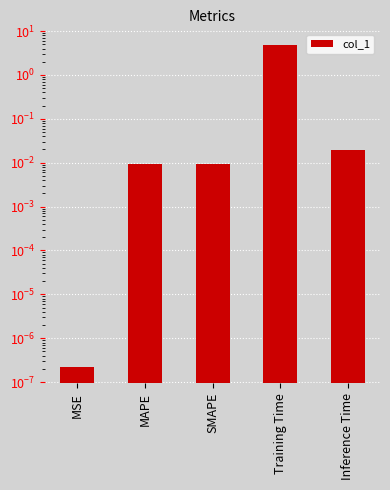

How many bars are there in total?

5